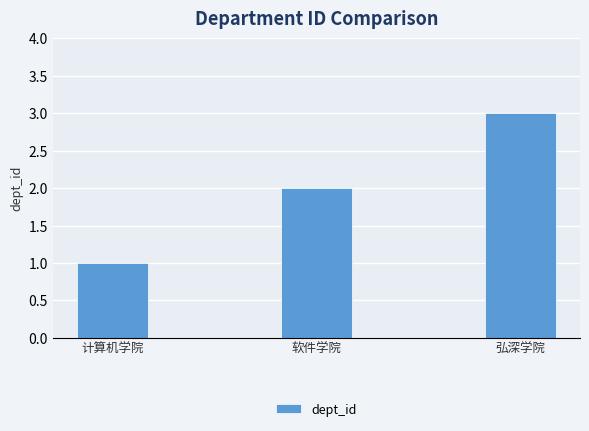

True or false: the data shows 1 at 计算机学院.

True